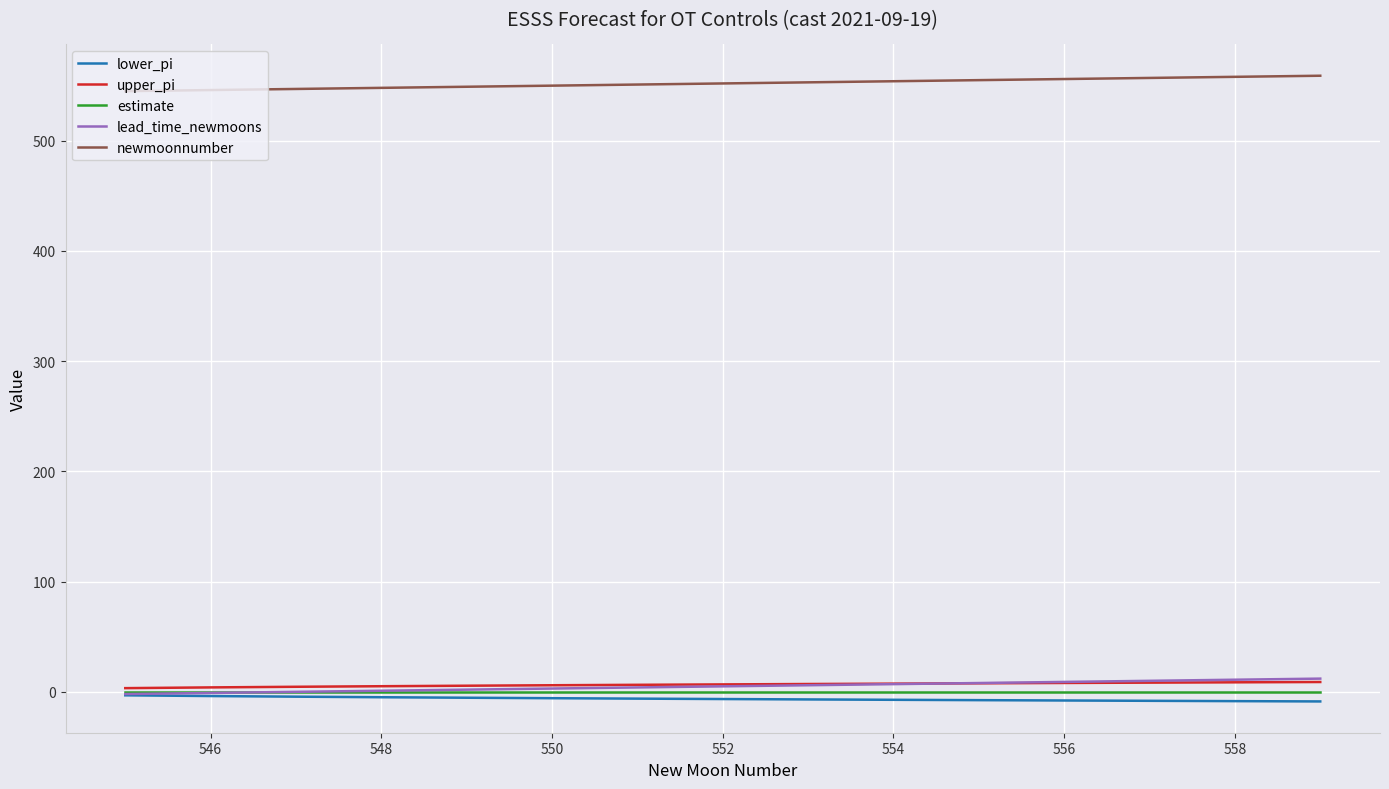

Which series has the largest total across all categories?

newmoonnumber